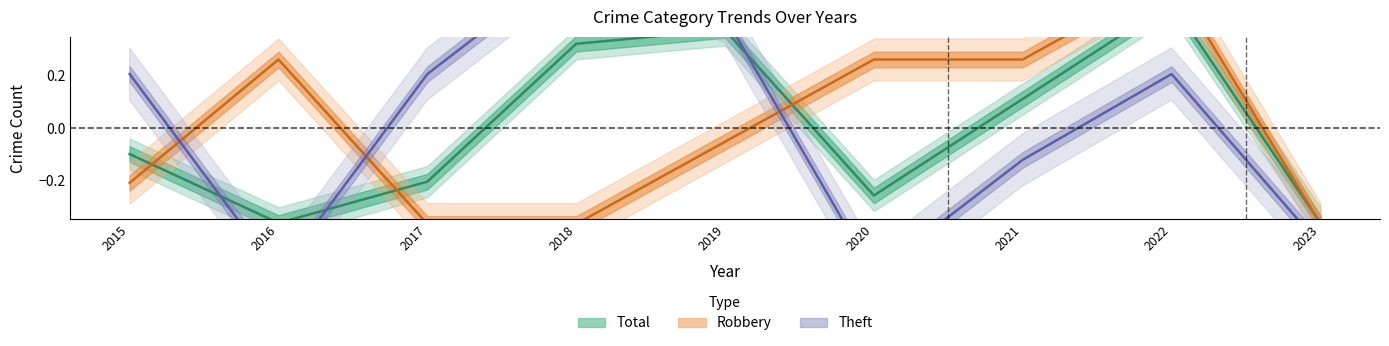

The value of Theft at 2019 is 0.7. True or false?

False